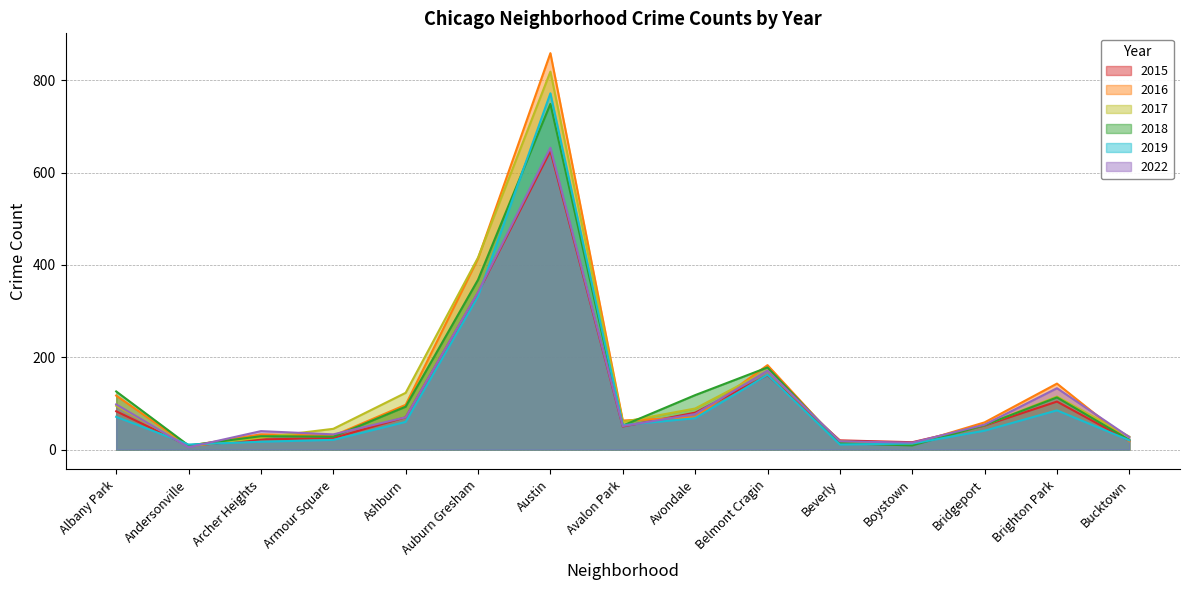

What is the difference between the maximum and minimum values in the 2016 series?

851